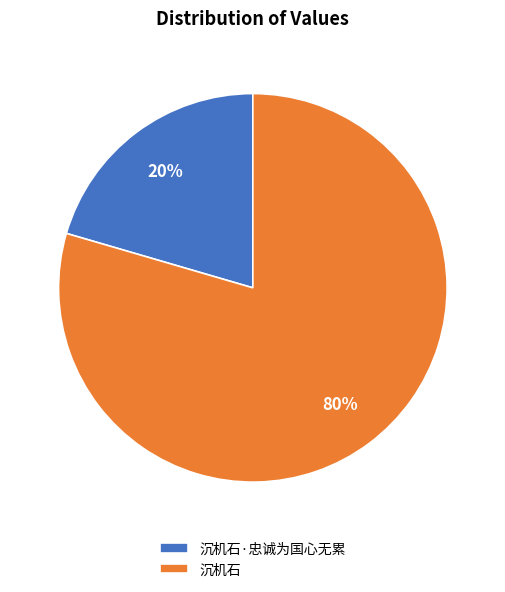

Does 沉机石 account for over 50% of the chart?

Yes